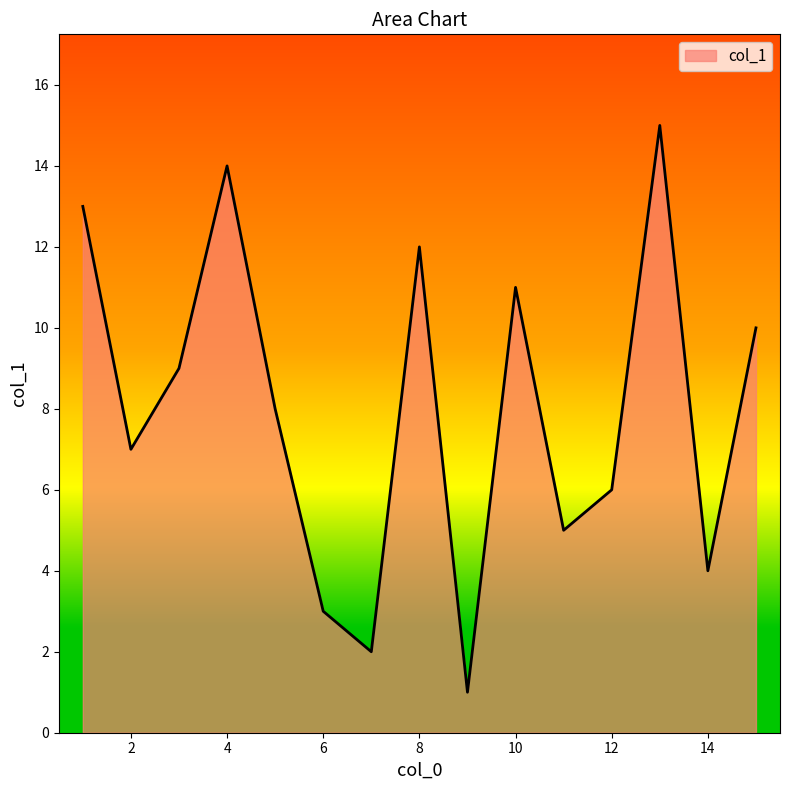

What is the maximum value shown in the chart?

15